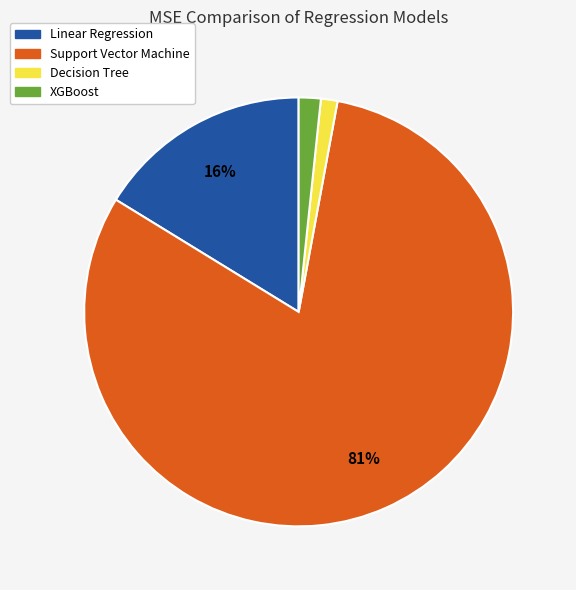

To the nearest percent, what is the average slice percentage?

25%